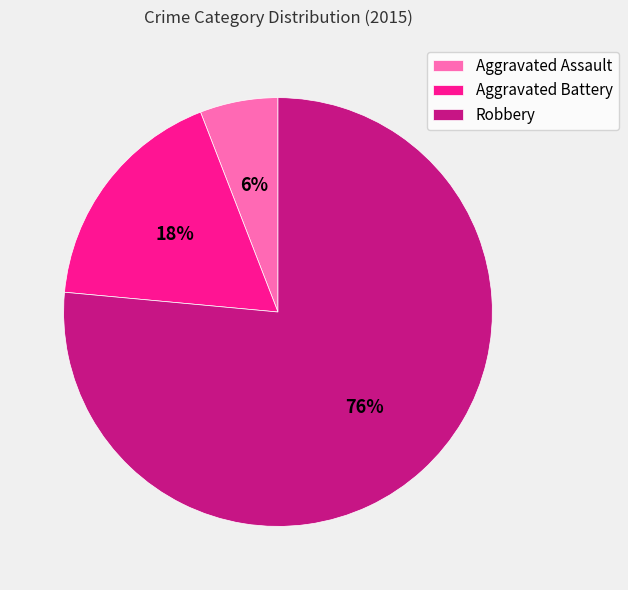

To the nearest percent, what is the combined percentage of Aggravated Battery and Robbery?

94%